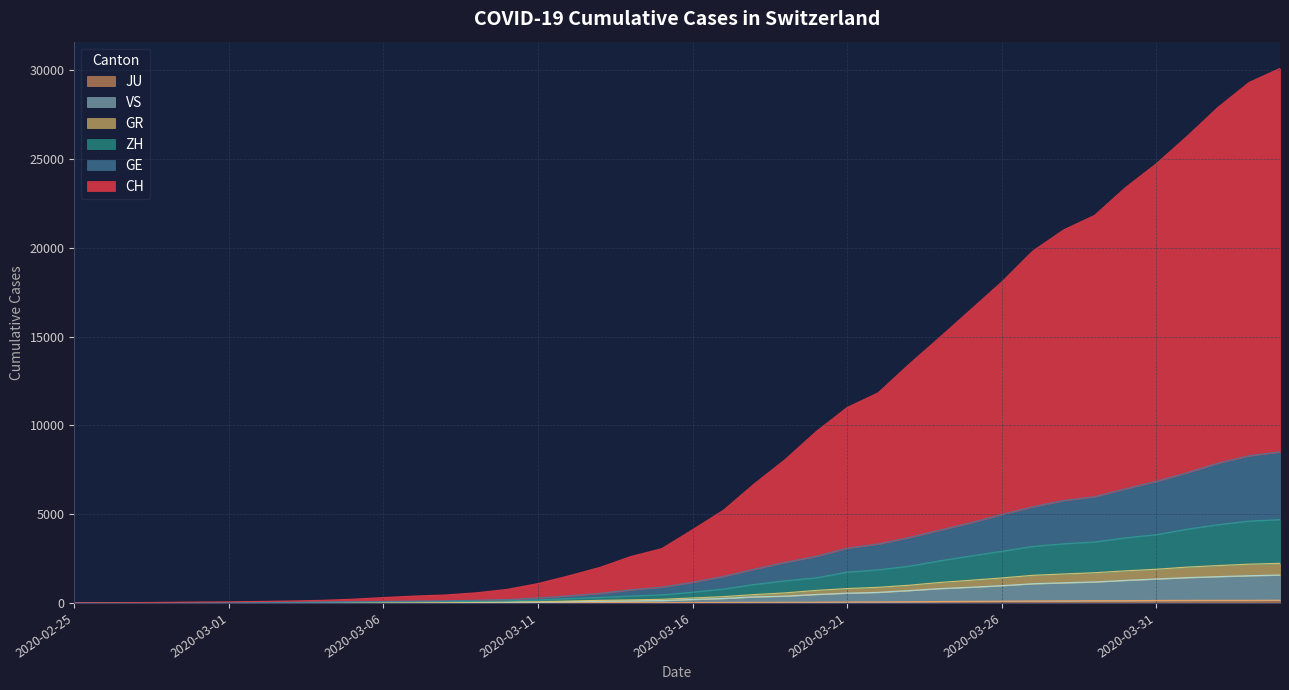

What is the sum of the GE values at 2020-03-02 and 2020-03-17?

1528